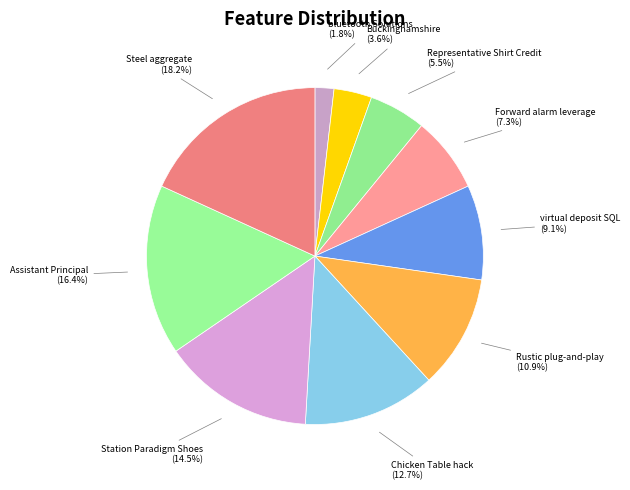

Which category has the biggest portion of the pie?

Steel aggregate